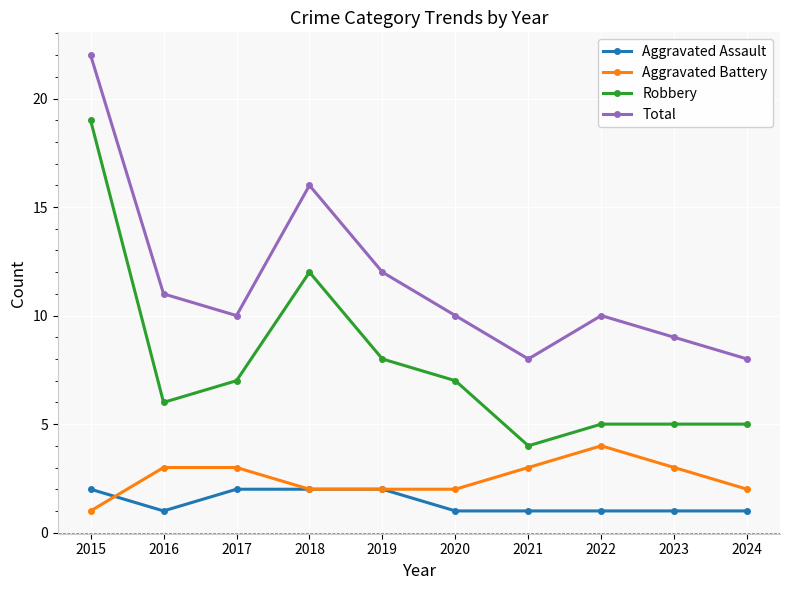

Reading left to right, transcribe all the data shown in this chart.

Aggravated Assault: 2	1	2	2	2	1	1	1	1	1
Aggravated Battery: 1	3	3	2	2	2	3	4	3	2
Robbery: 19	6	7	12	8	7	4	5	5	5
Total: 22	11	10	16	12	10	8	10	9	8